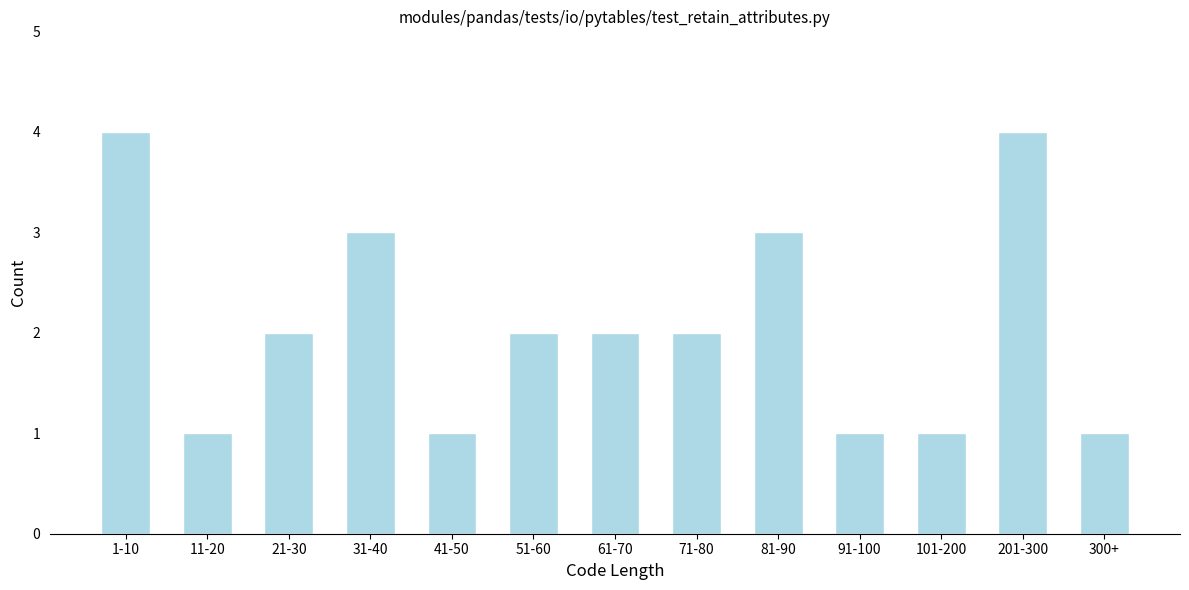

Reading left to right, extract all data points from this chart.

1-10=4	11-20=1	21-30=2	31-40=3	41-50=1	51-60=2	61-70=2	71-80=2	81-90=3	91-100=1	101-200=1	201-300=4	300+=1